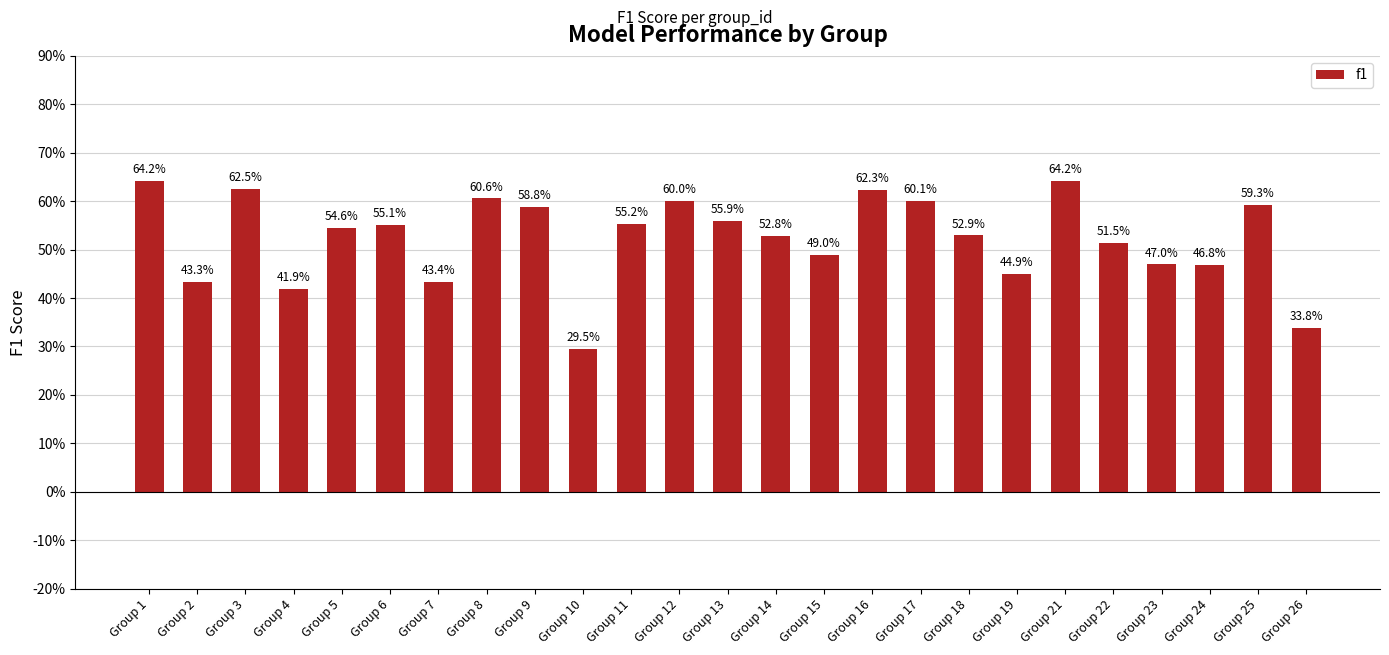

Are the bars horizontal?

No